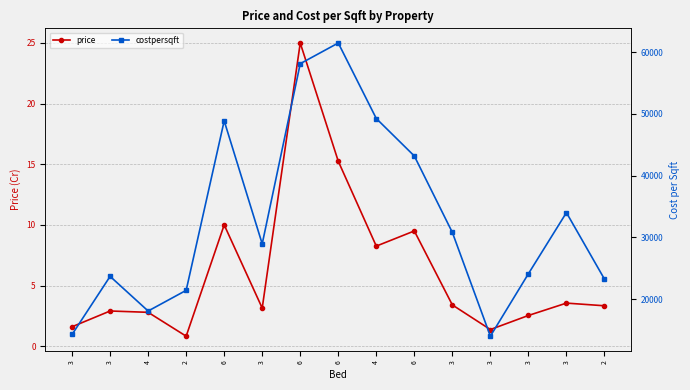

What is the label of the 10th point from the right?

3